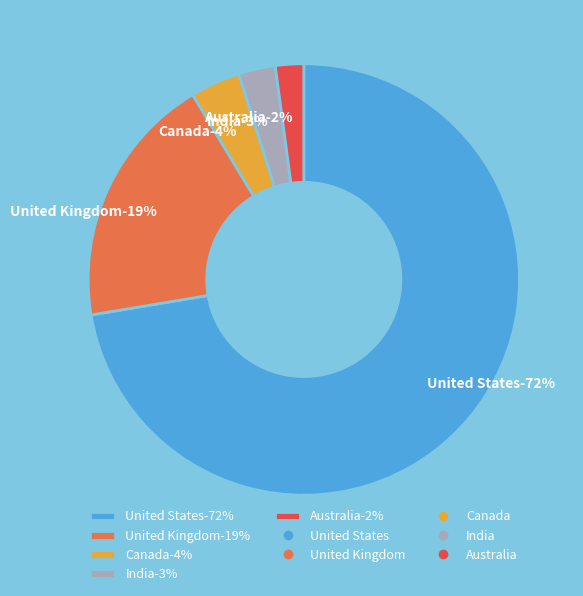

Is the sum of United States and Australia greater than half?

Yes